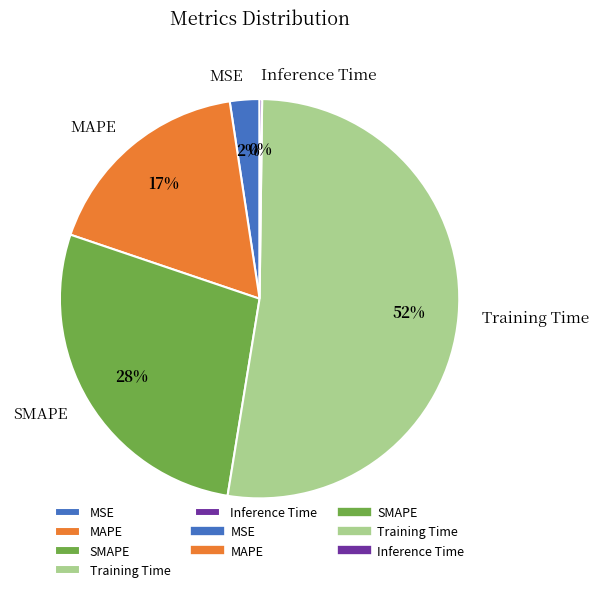

Is it true that Training Time is 47% of the pie?

False